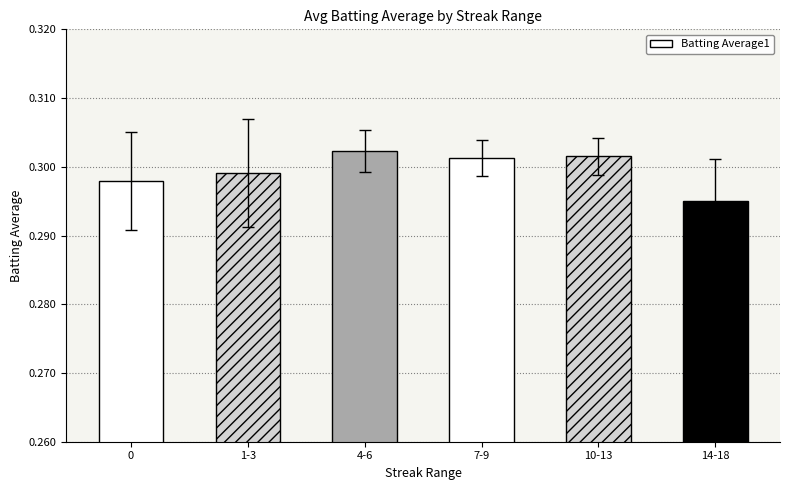

What position from the right is 14-18?

1